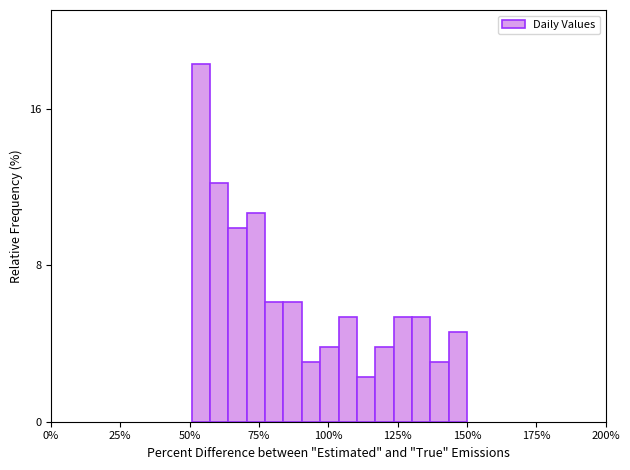

Around what value on the x-axis is the tallest bar? Give the approximate position of its centre, as read against the axis.

55